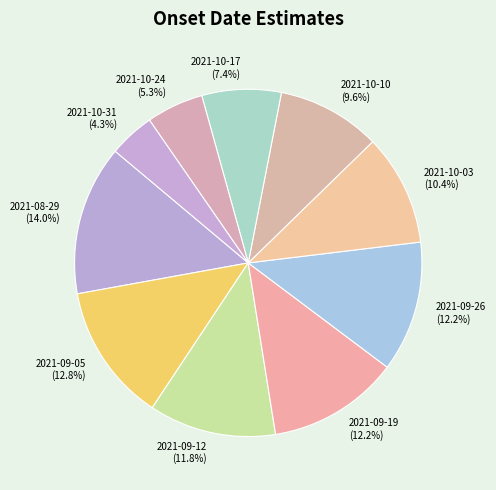

Approximately how many times larger is the value at 2021-10-03 compared to 2021-09-05?

0.8